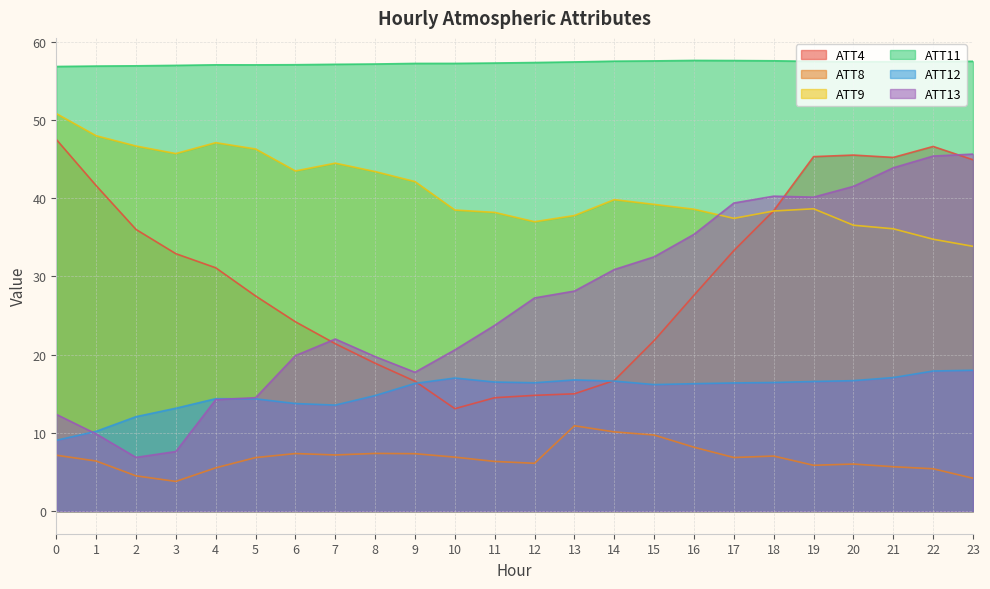

At which label is ATT9 closest to 42?

9